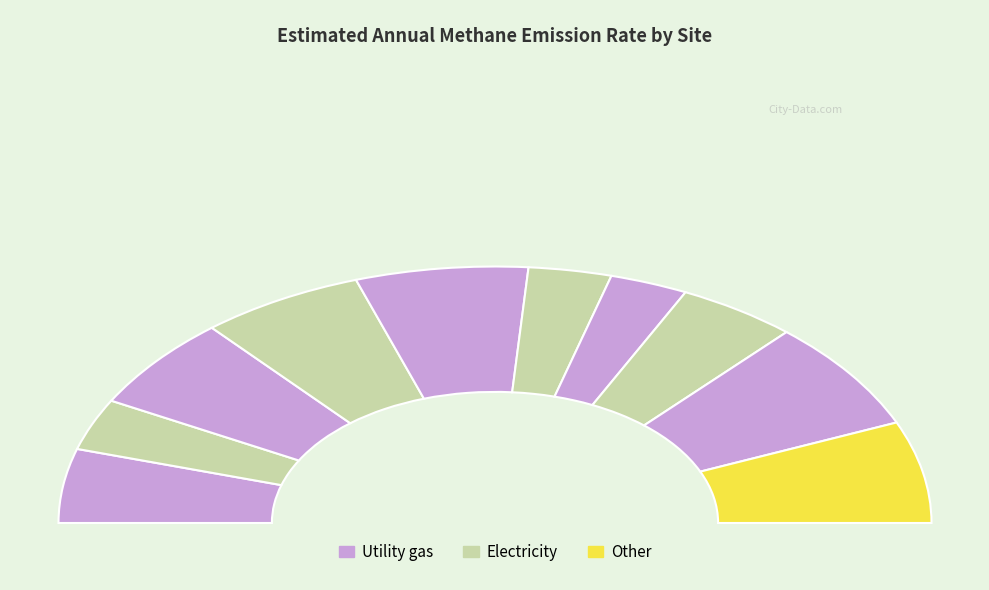

Is there a majority slice in this chart?

No